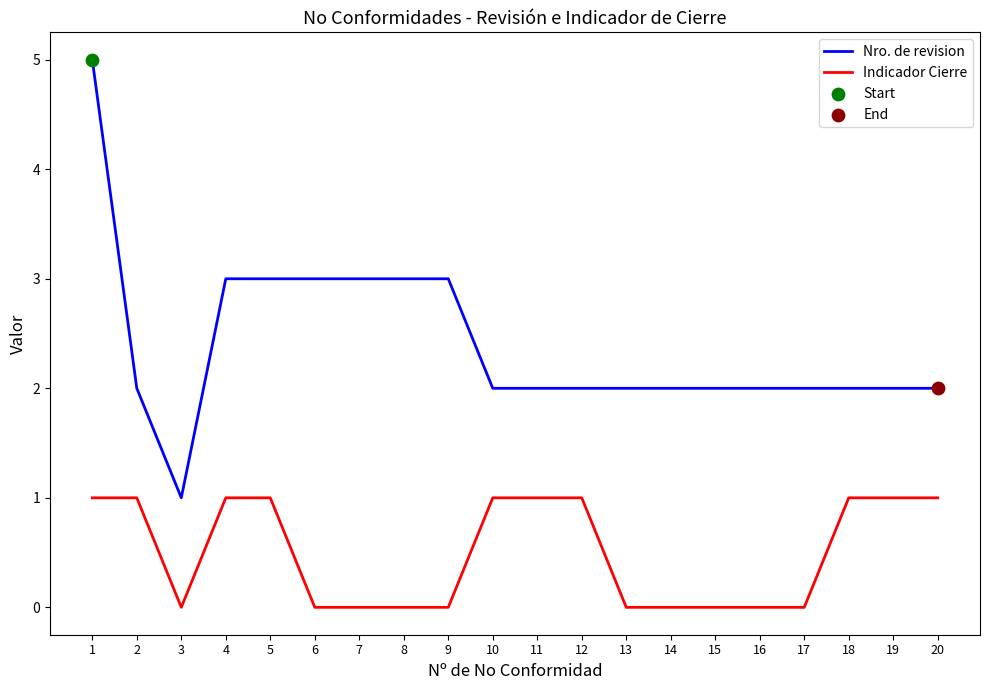

Which series has the largest range (max minus min)?

Nro. de revision